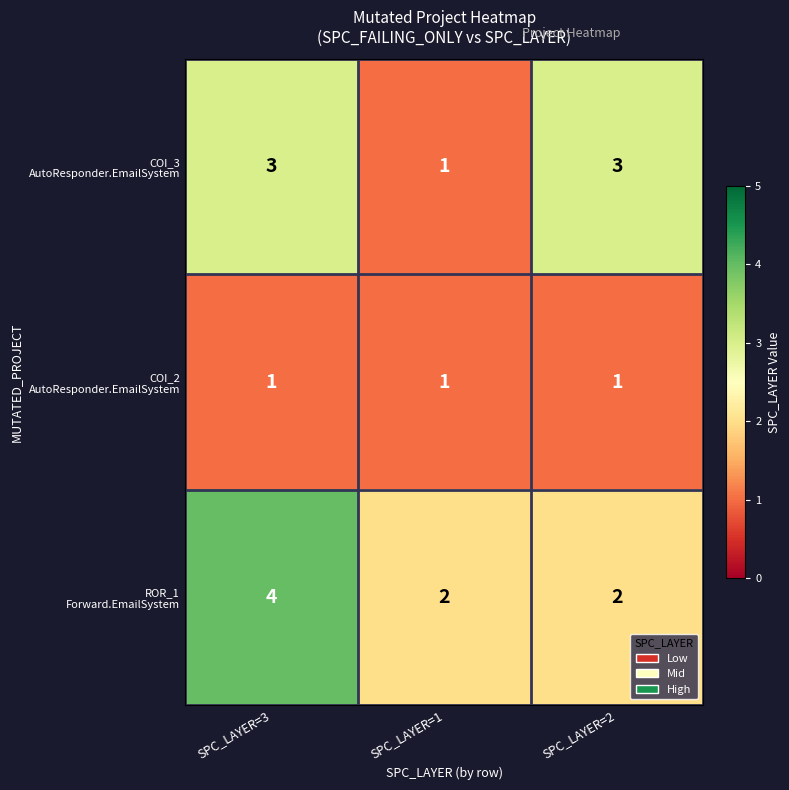

What is the total value across all series at SPC_LAYER=1?

4